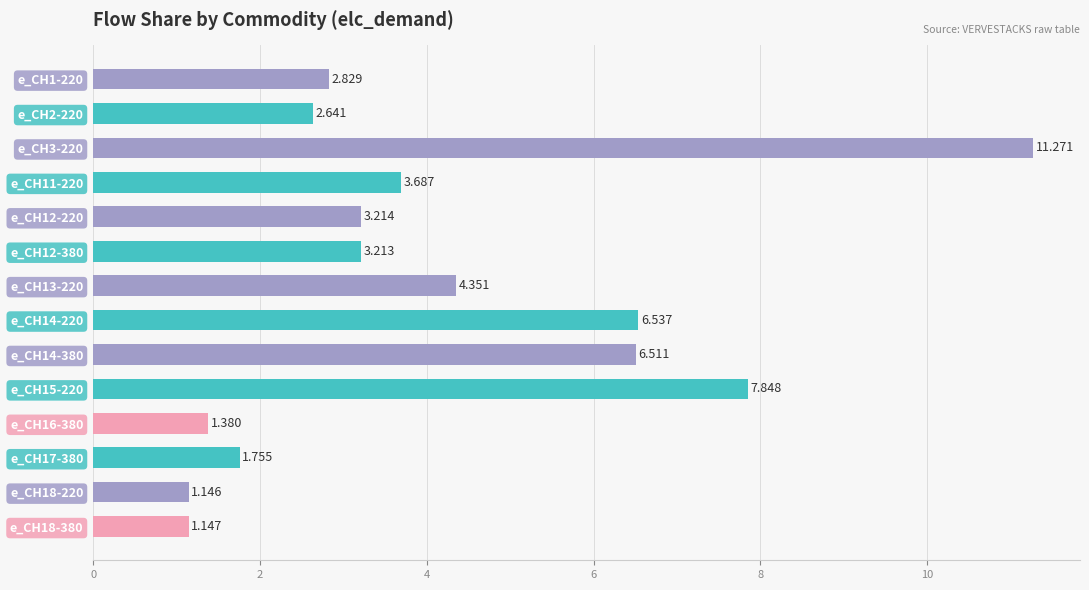

How many data points are above 3?

8